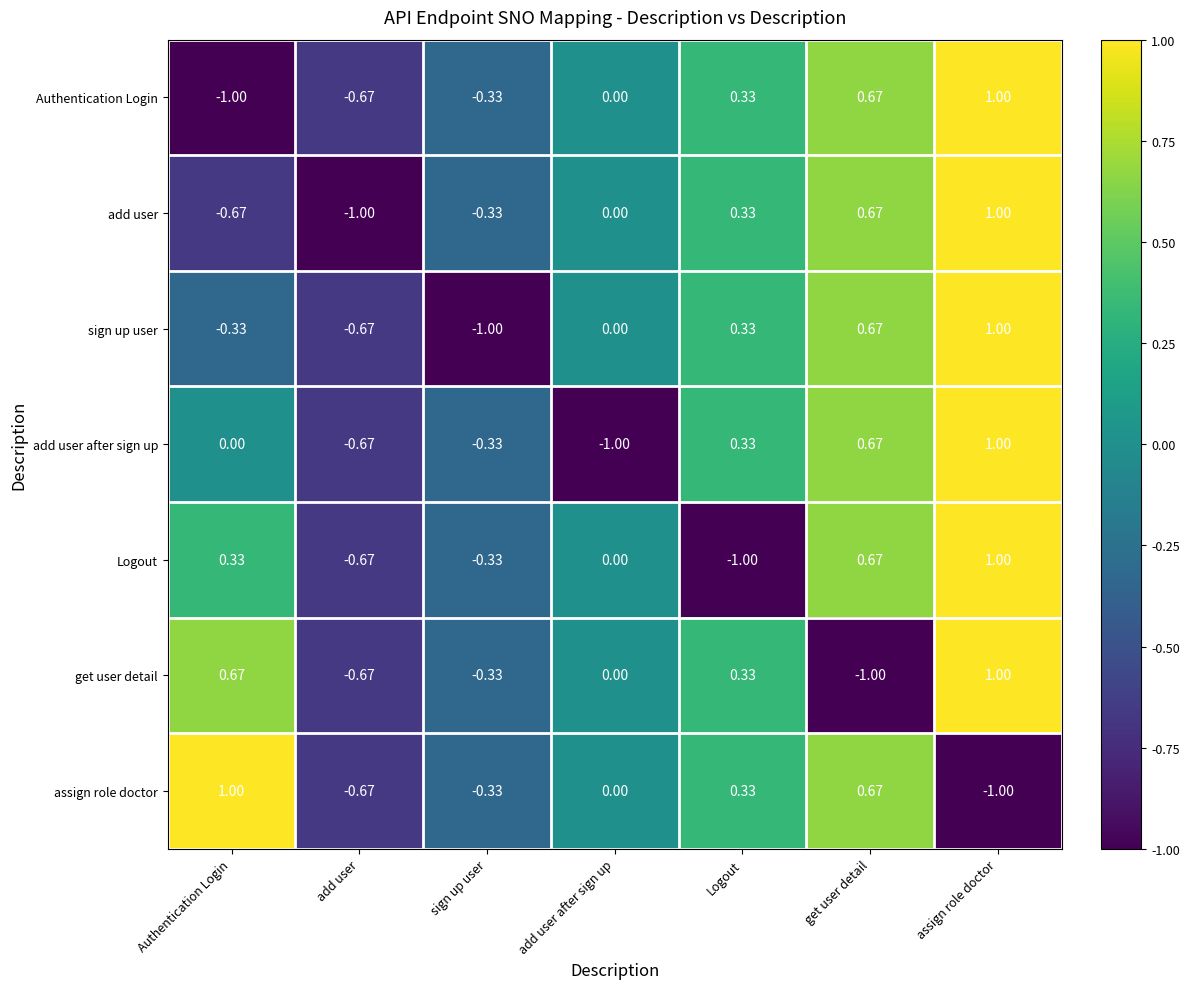

At which category is the sum across all series the highest?

assign role doctor